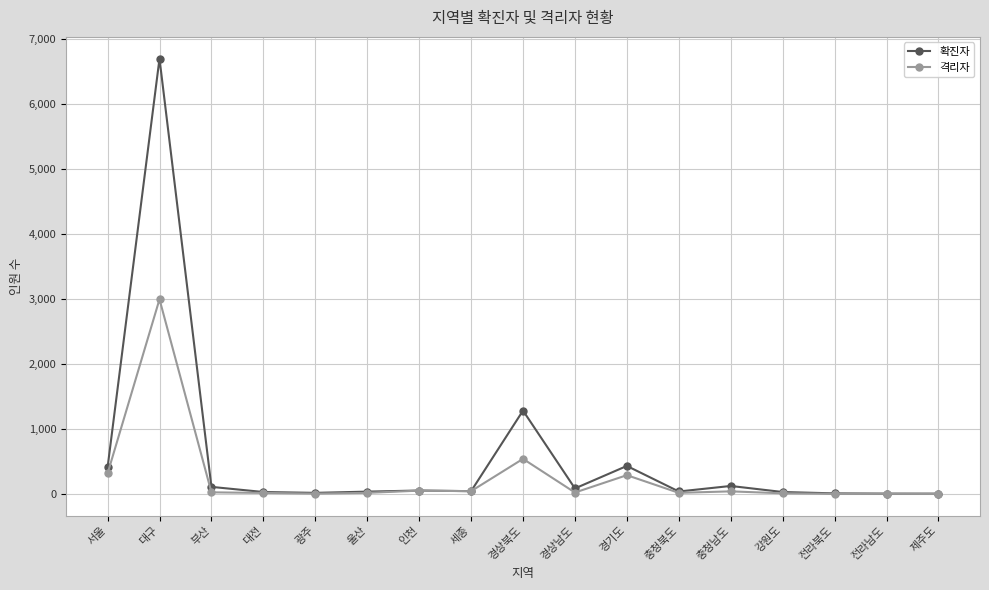

What is the total value across all series at 대구?

9695